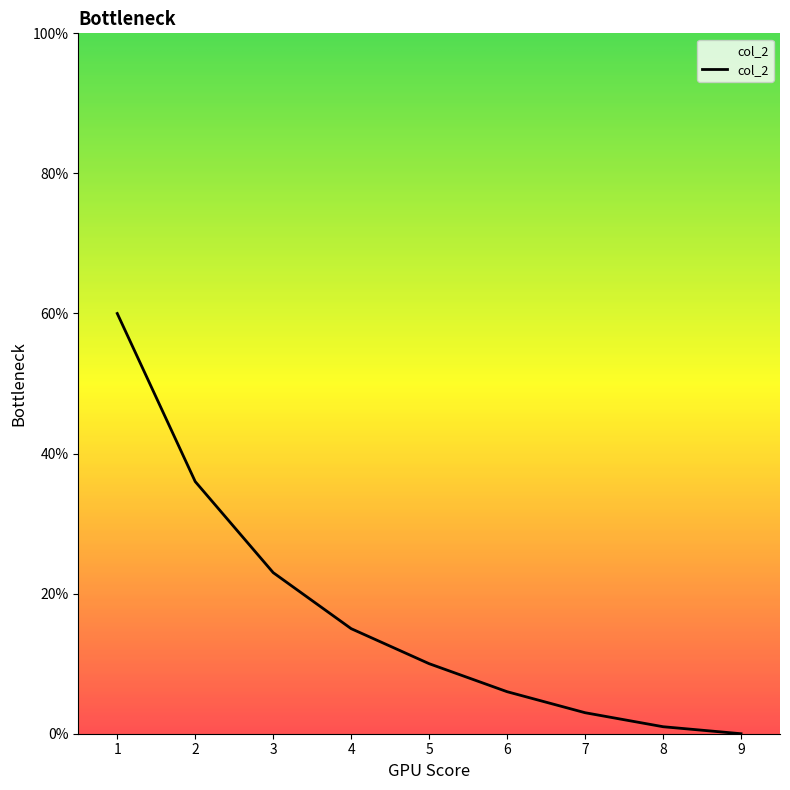

Does the chart display data point markers on the line(s)?

No